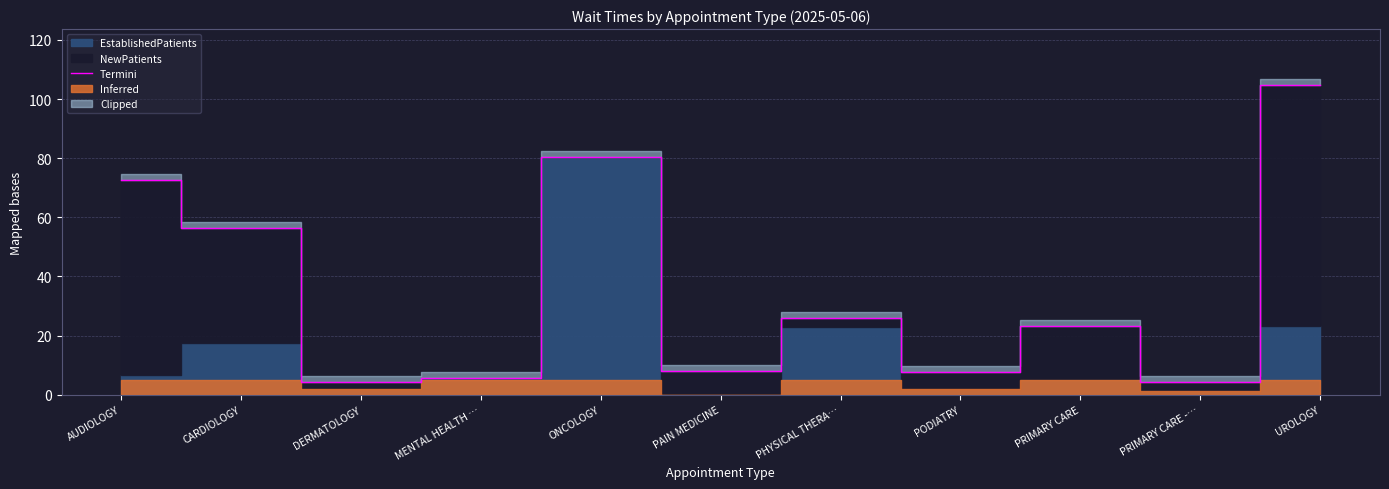

True or false: the data has more than 1 interior local peaks.

True